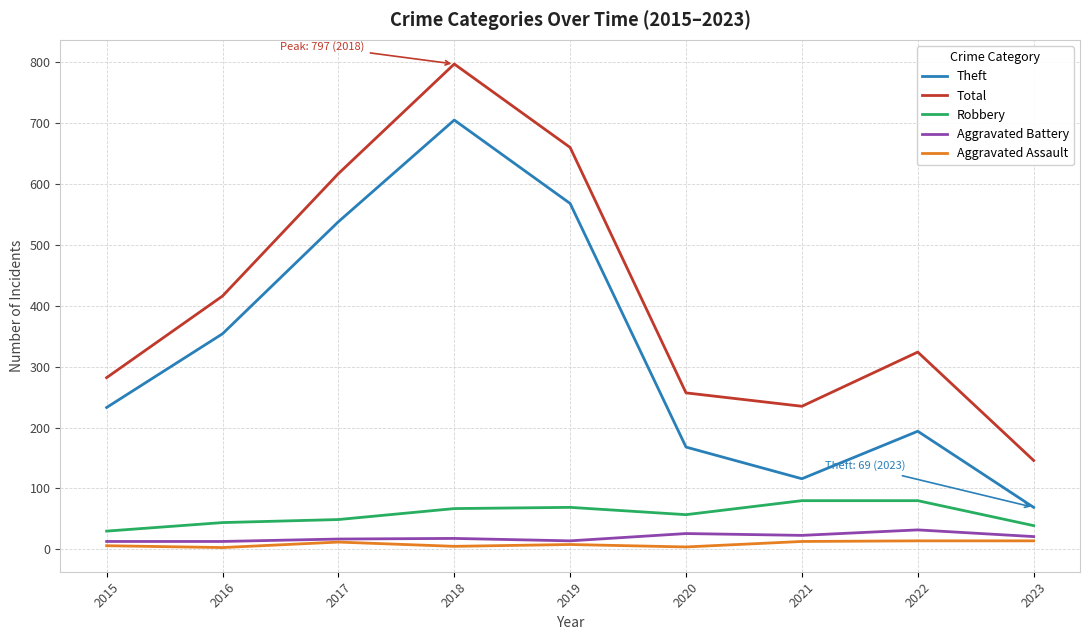

At 2018, list the series in order from smallest to largest.

Aggravated Assault, Aggravated Battery, Robbery, Theft, Total